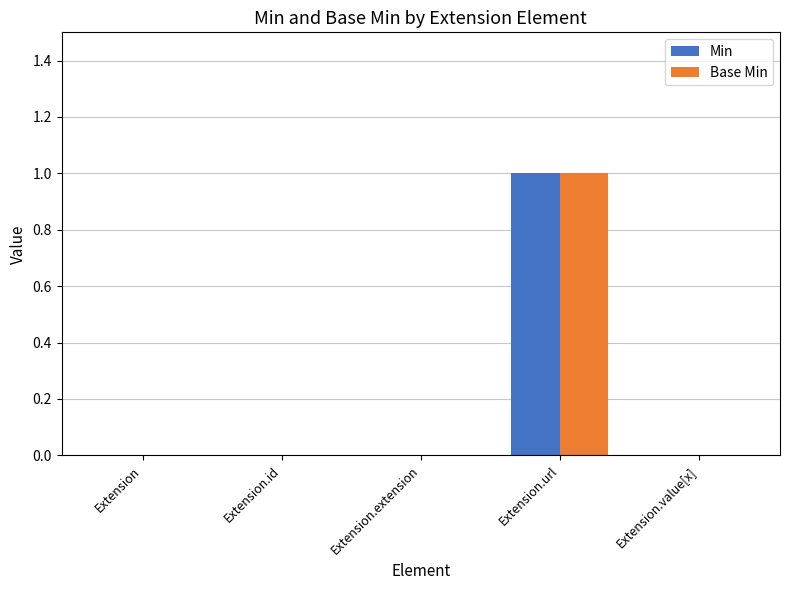

What are all the series names shown in the legend?

Min, Base Min